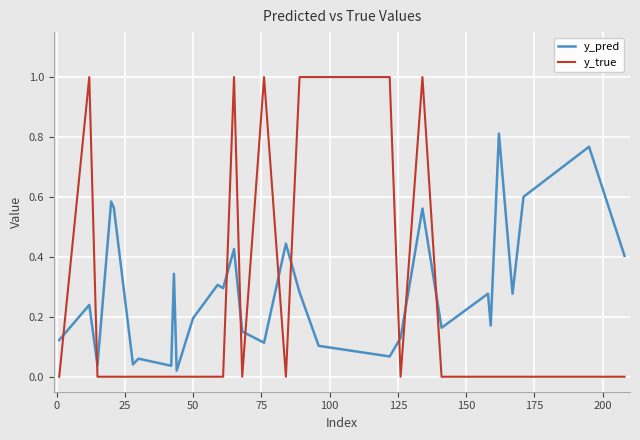

How many lines are shown in the chart?

2